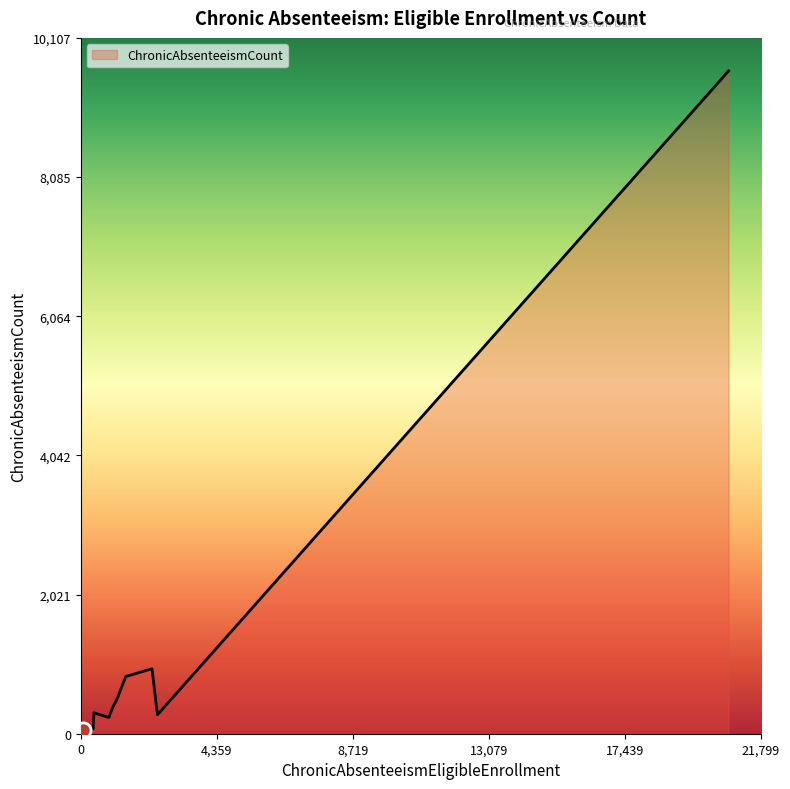

What is the difference between the maximum and minimum values?

9574